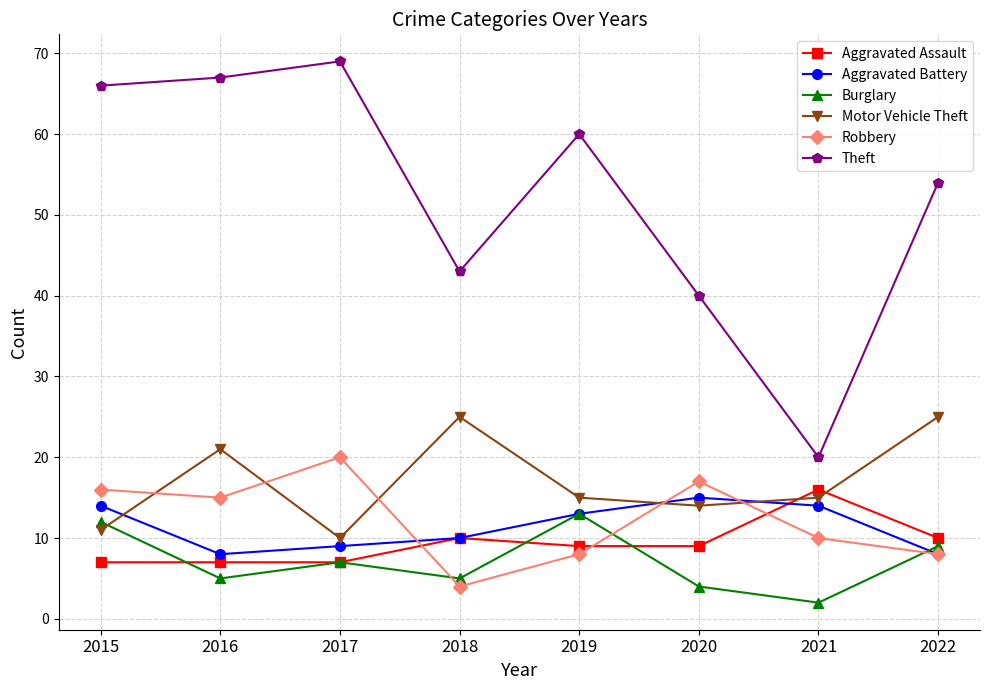

What is the value of the Robbery point at the 1st from the left?

16